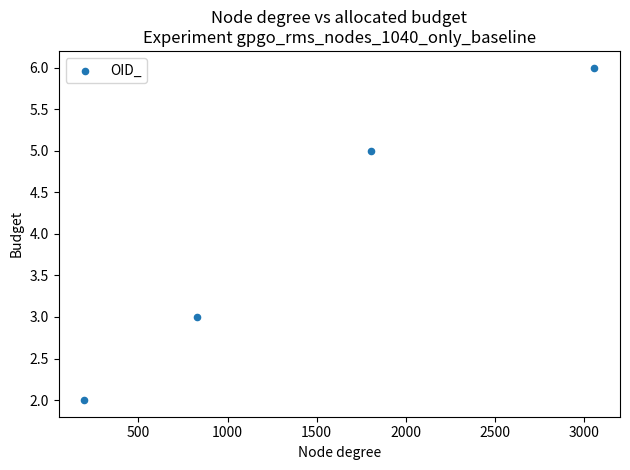

What is the range of Y values (max minus min)?

4